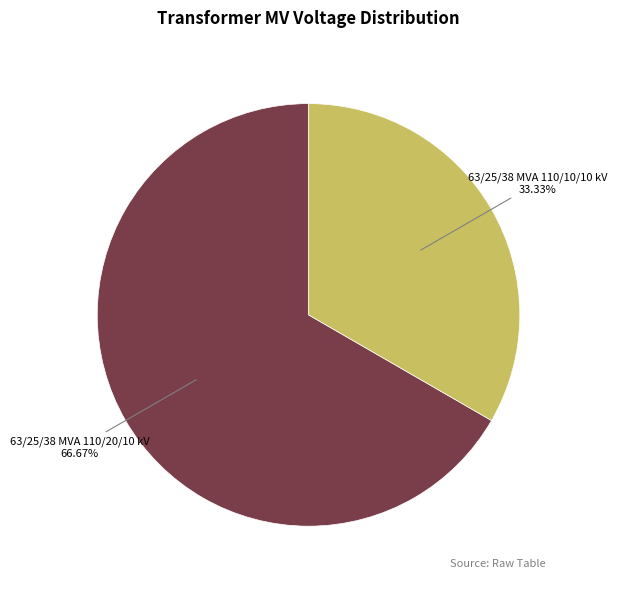

How many segments does this pie chart have?

2